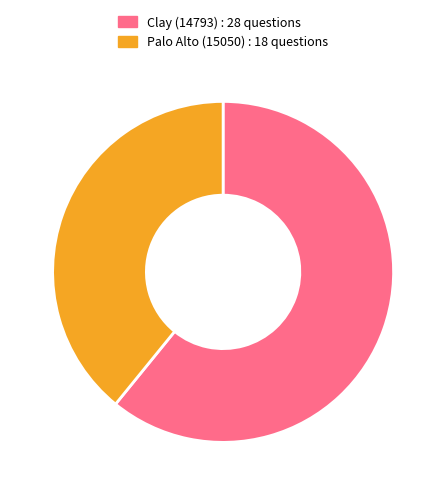

Between Palo Alto (15050) and Clay (14793), which is larger?

Clay (14793)